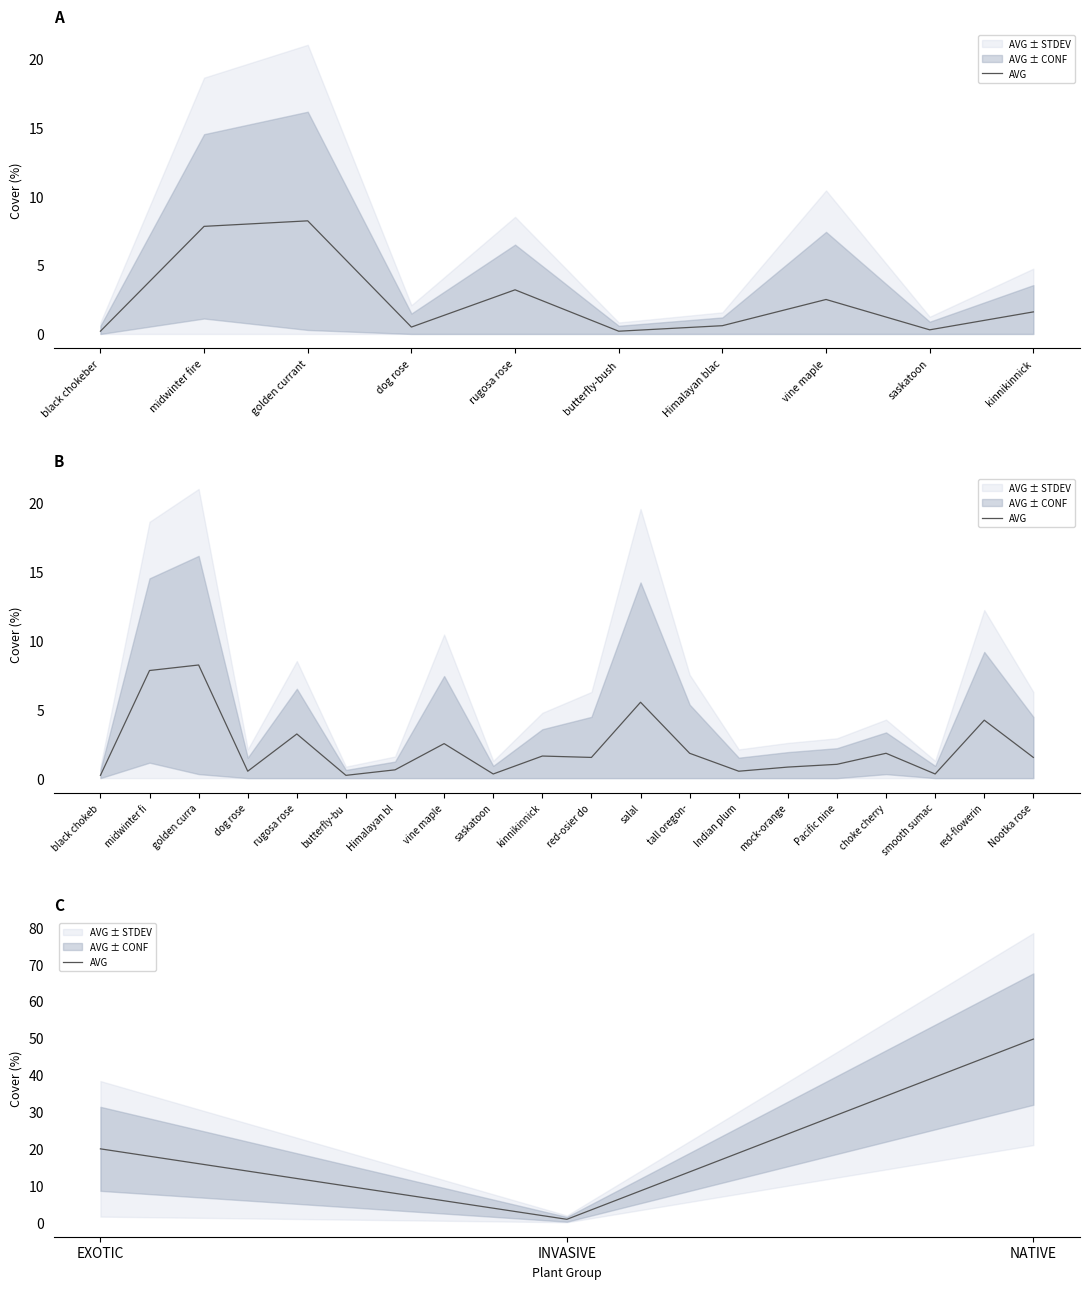

What is the sum of all values?

70.3